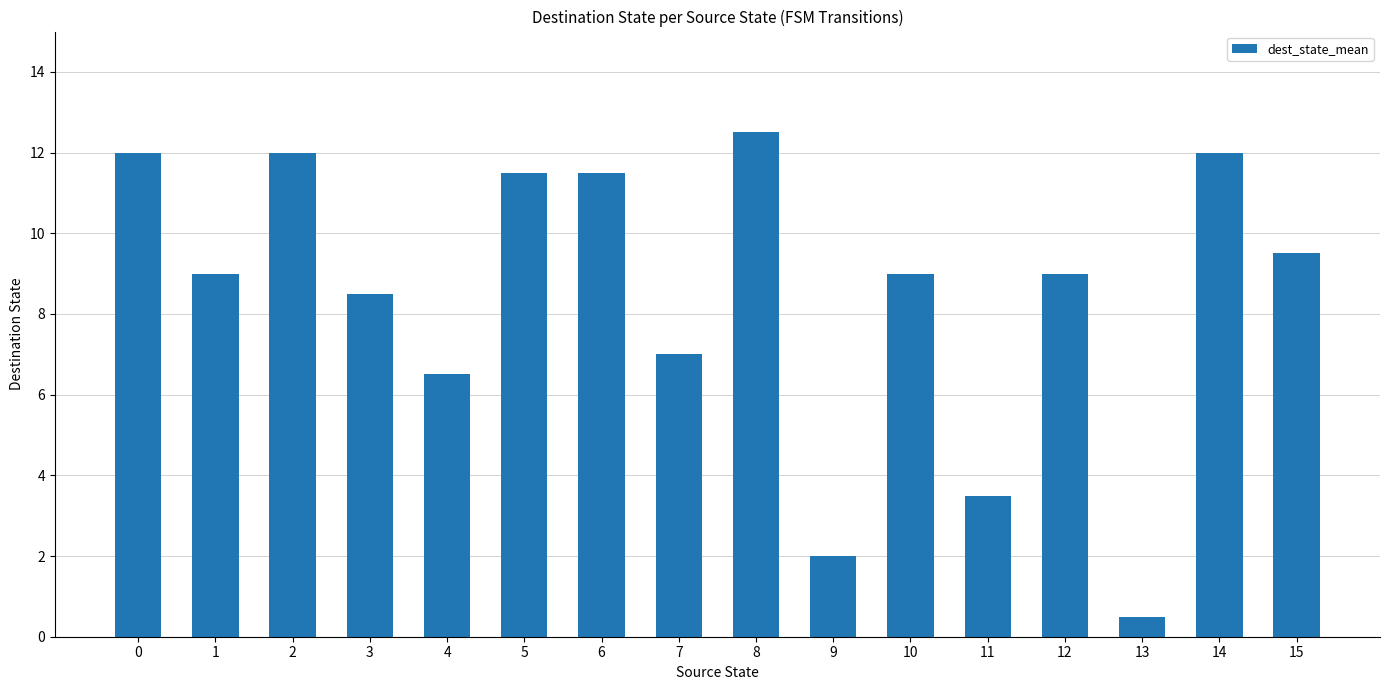

What is the value of the 6th bar from the left?

11.5